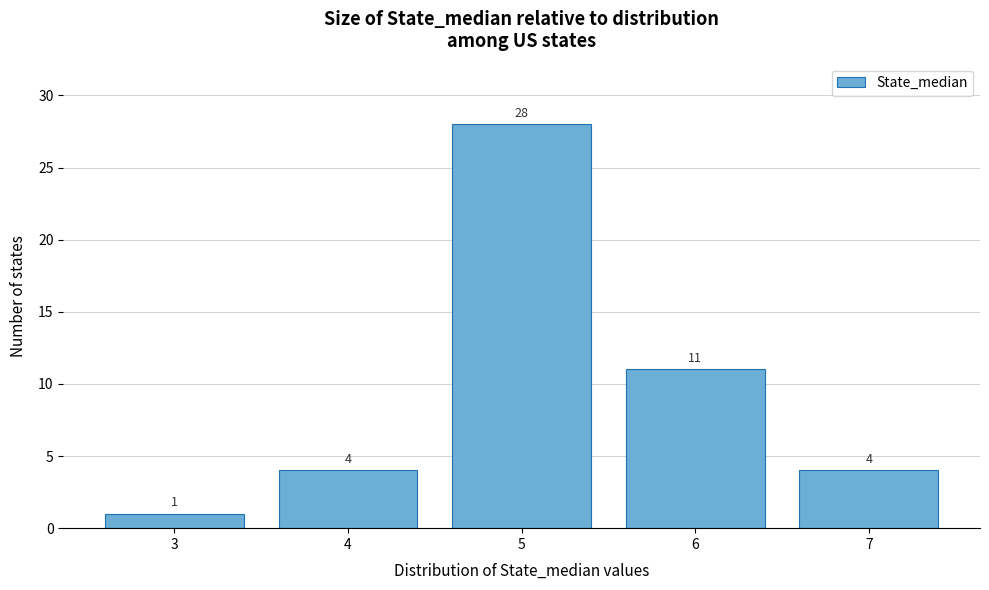

Reading left to right, what are all the values shown in this chart?

1	4	28	11	4